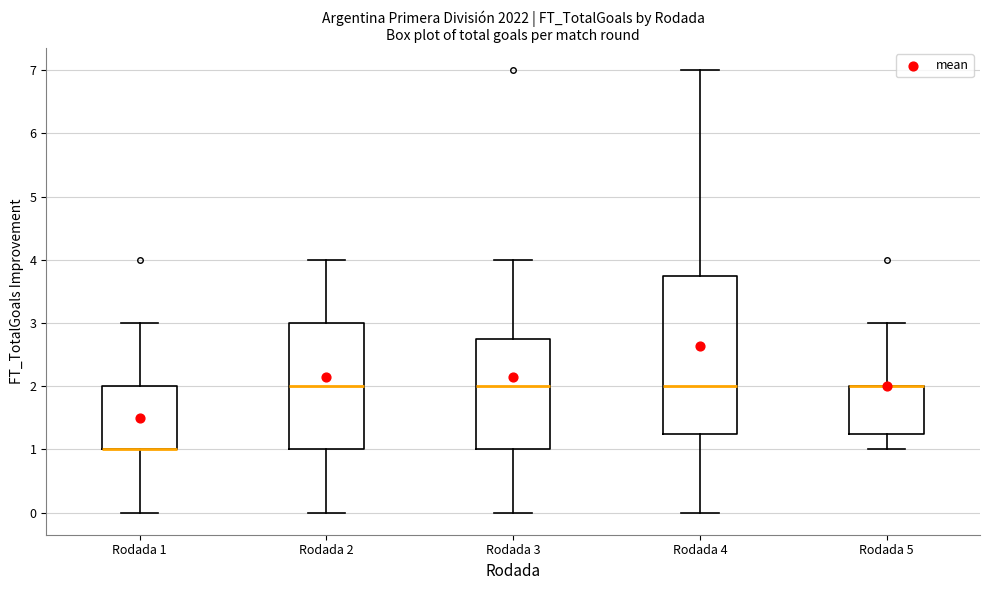

Where is the lower edge of the box for Rodada 4 on the y-axis? The values are not printed on the chart, so give them approximately, as read against the axis.

1.3